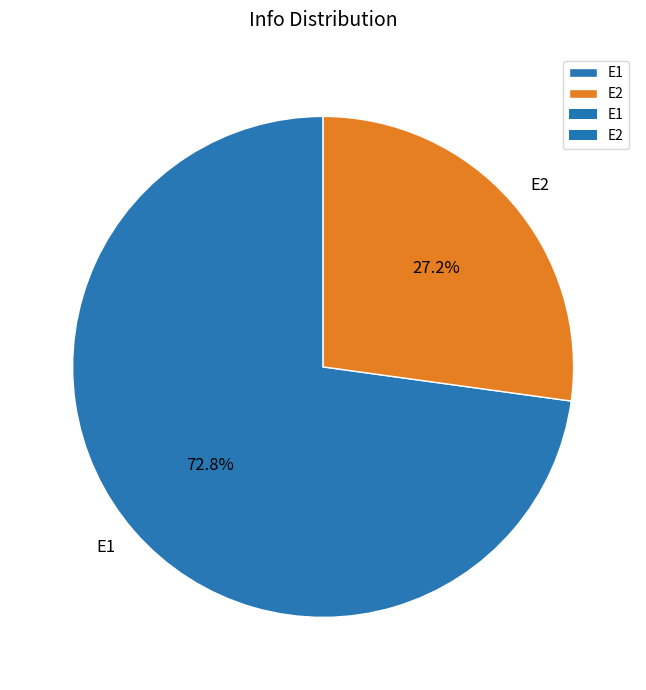

Rank the categories by value from lowest to highest.

E2, E1